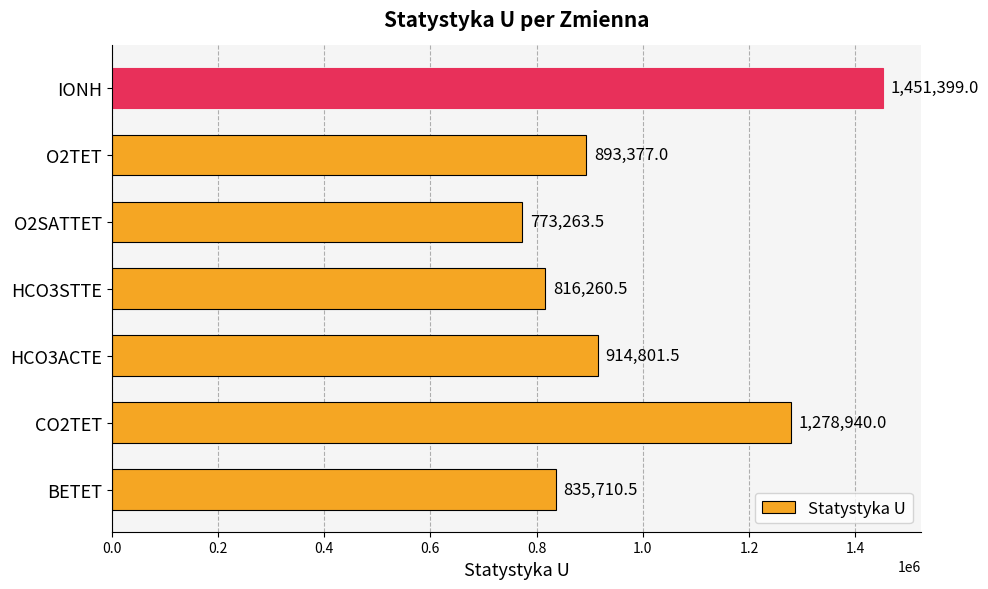

Are the bars grouped side by side (vs. stacked)?

No